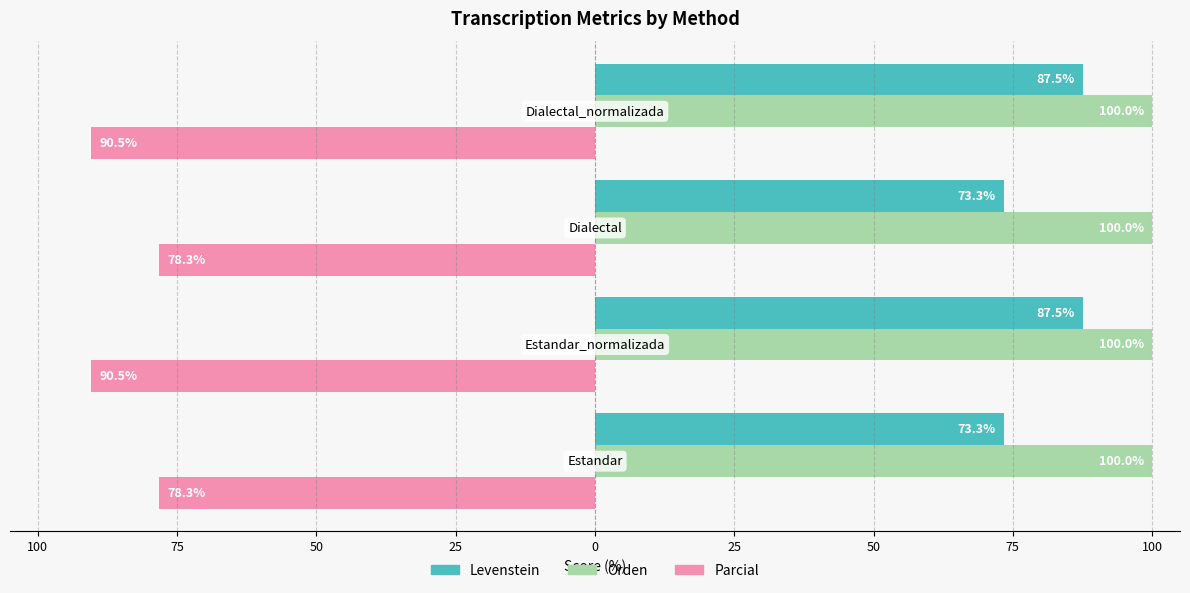

What is the highest value of the Levenstein series?

87.5